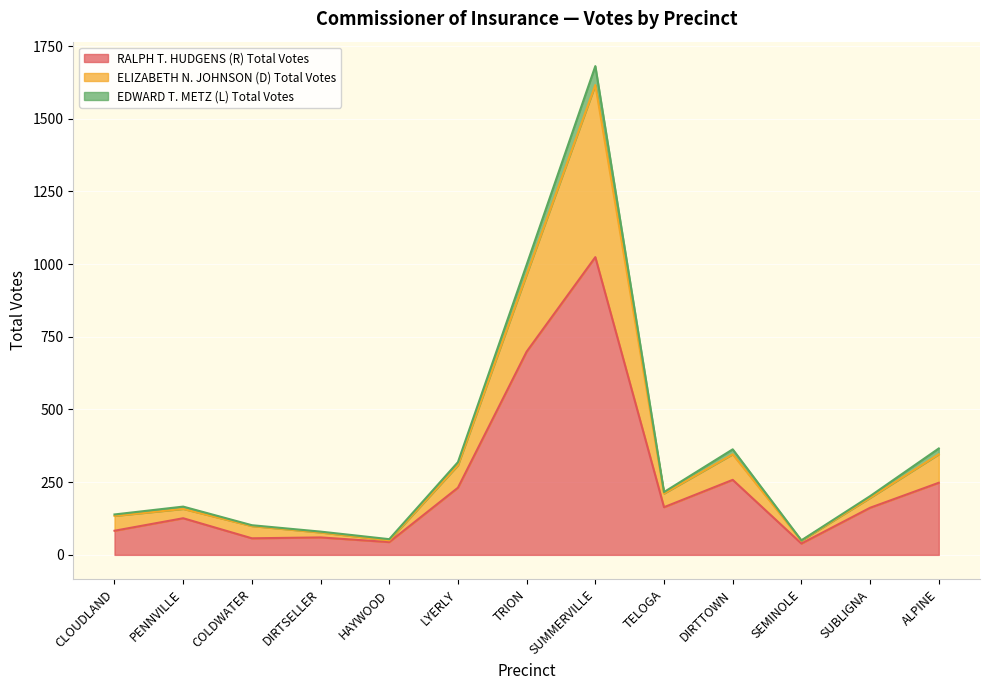

What is the lowest value of the RALPH T. HUDGENS (R) Total Votes series?

39